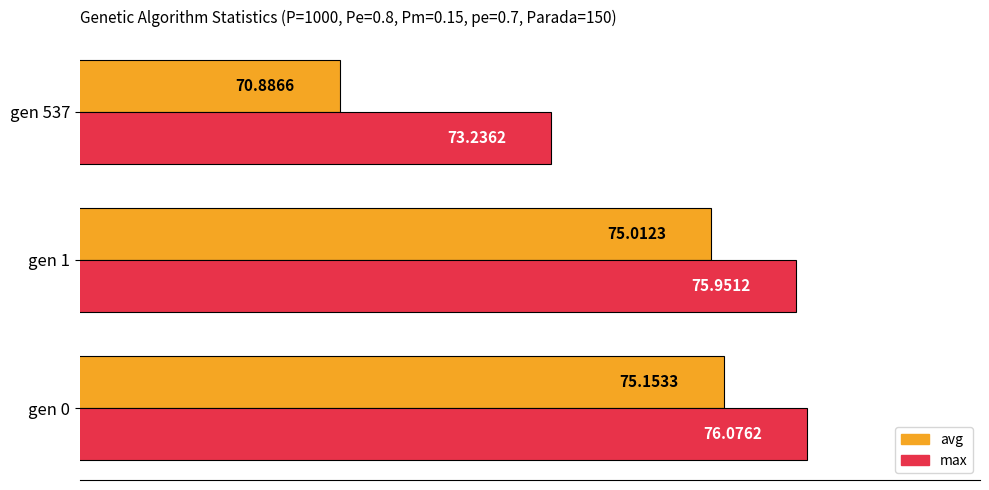

List the series in order of their peak value, highest first.

max, avg